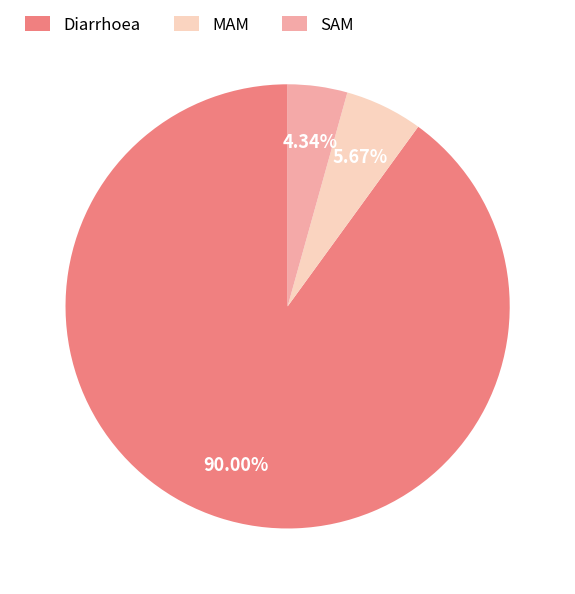

What is the majority slice?

Diarrhoea